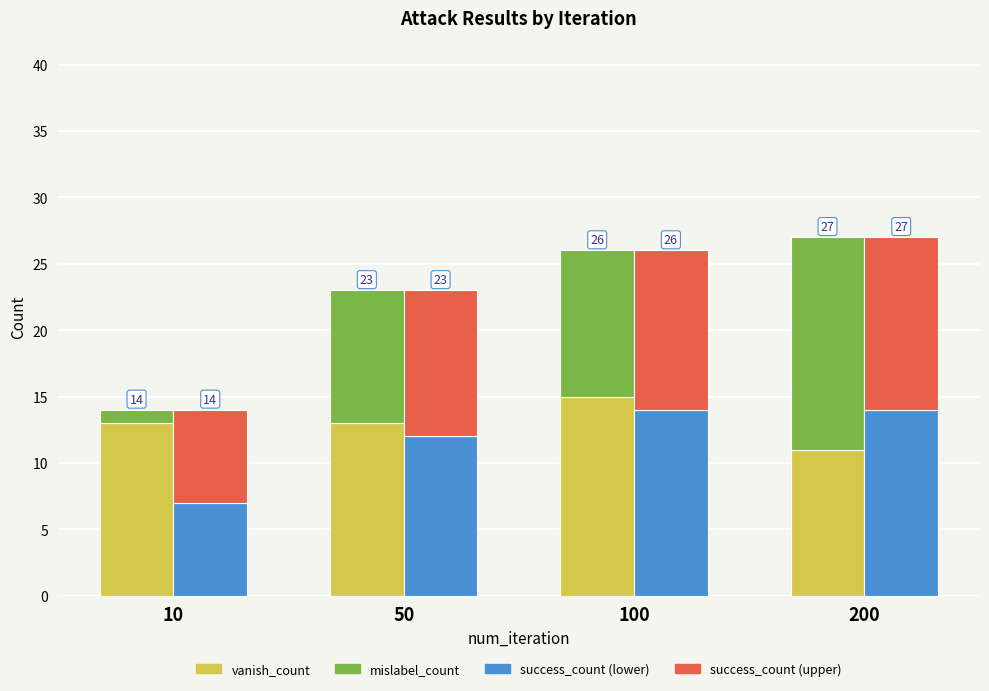

What is the approximate value of mislabel_count at 100, to the nearest 5?

10